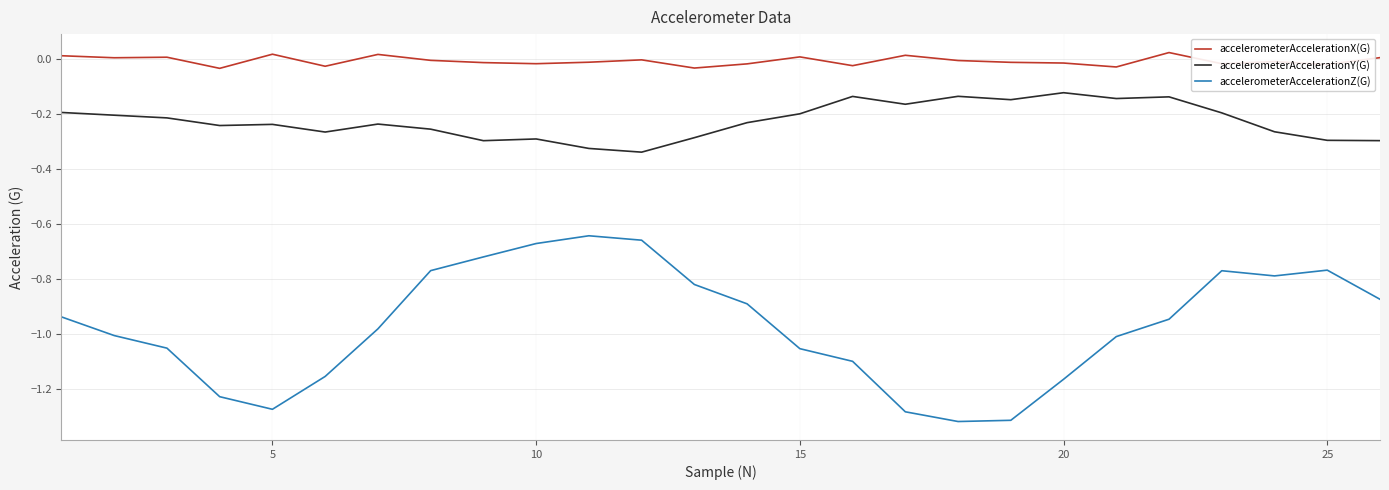

Which series has the largest total across all categories?

accelerometerAccelerationX(G)